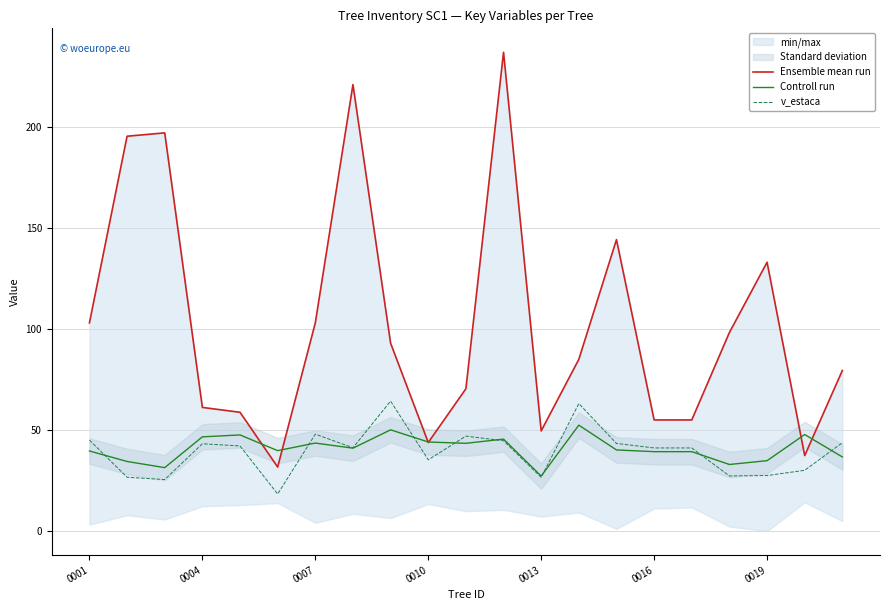

The v_estaca series shows 41.2 at 16. True or false?

True